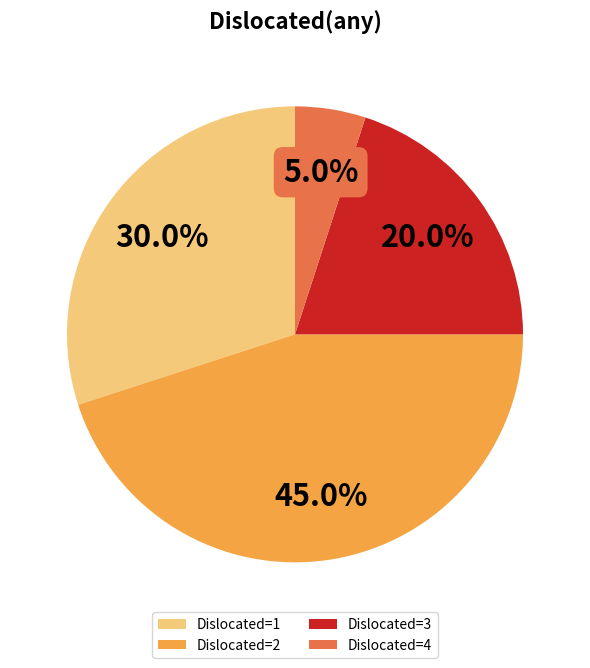

Between Dislocated=2 and Dislocated=4, which is larger?

Dislocated=2